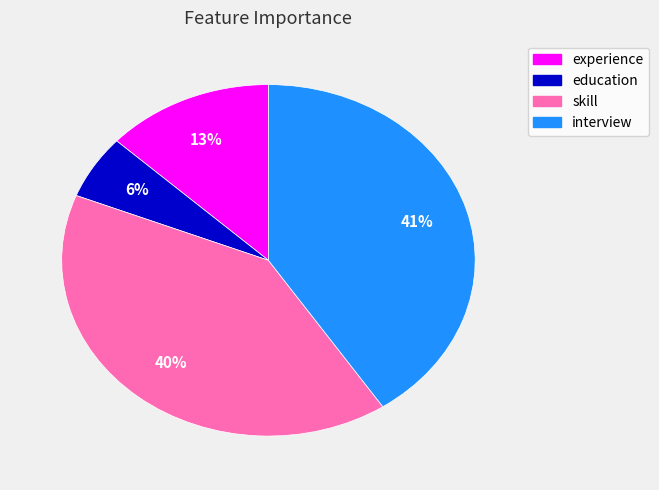

Is the sum of experience and skill greater than half?

Yes